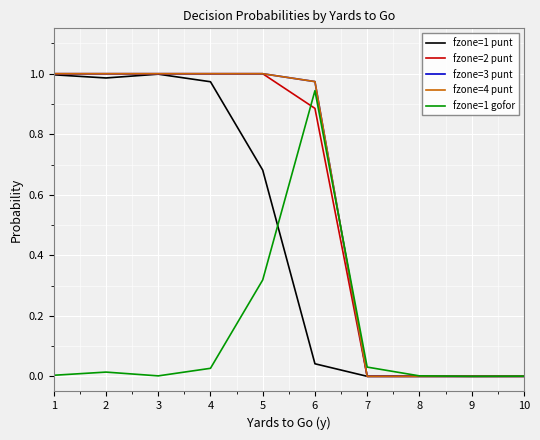

True or false: fzone=3 punt has more than 0 points higher than both neighbors.

False